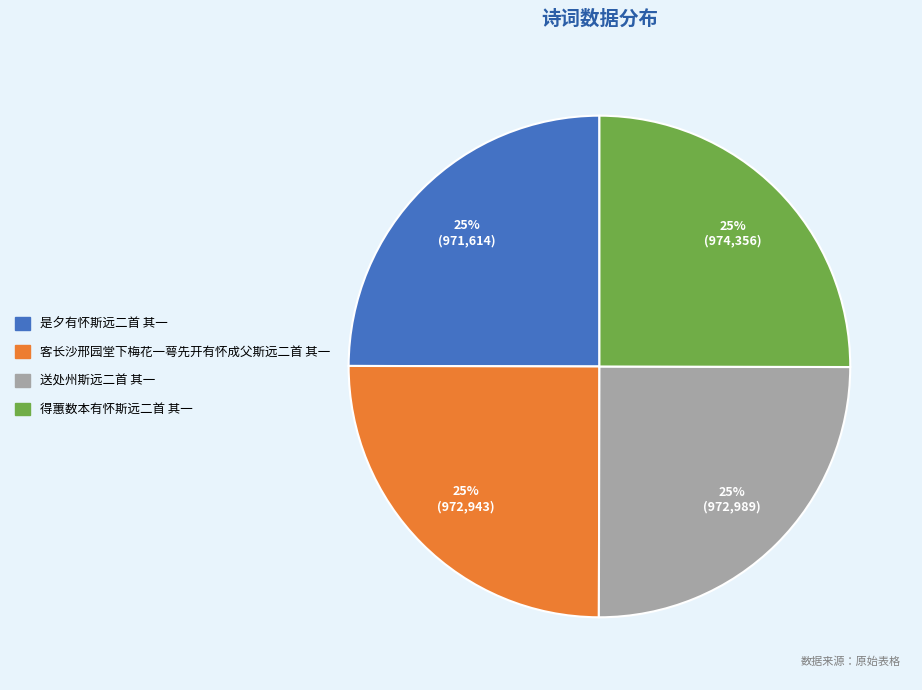

Does 客长沙邢园堂下梅花一萼先开有怀成父斯远二首 其一 represent more than half of the total?

No